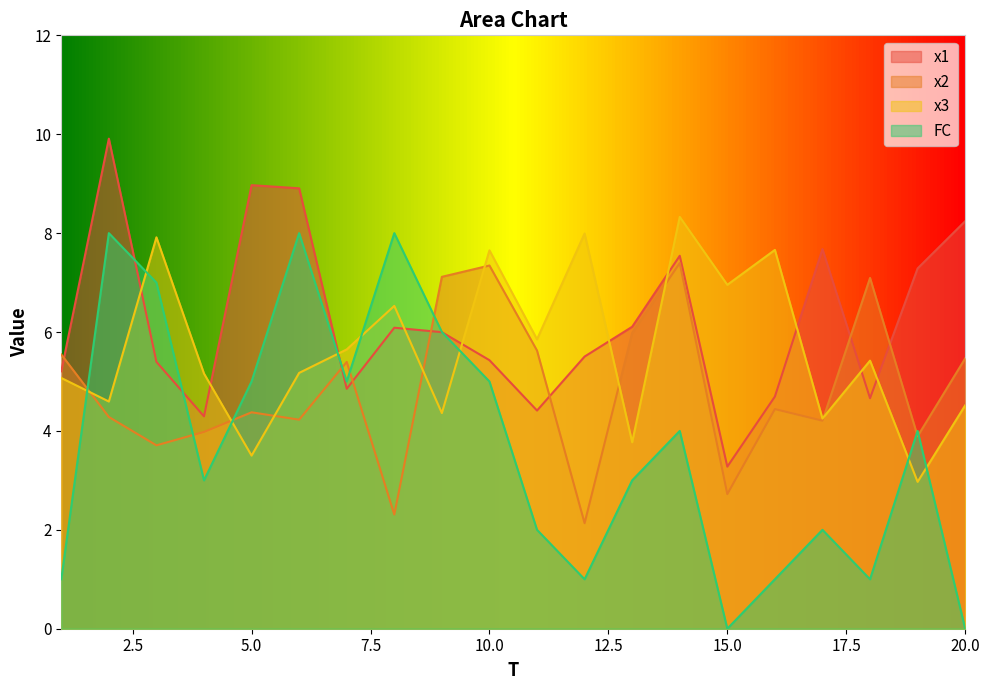

The FC series shows 0.2 at 12. True or false?

False